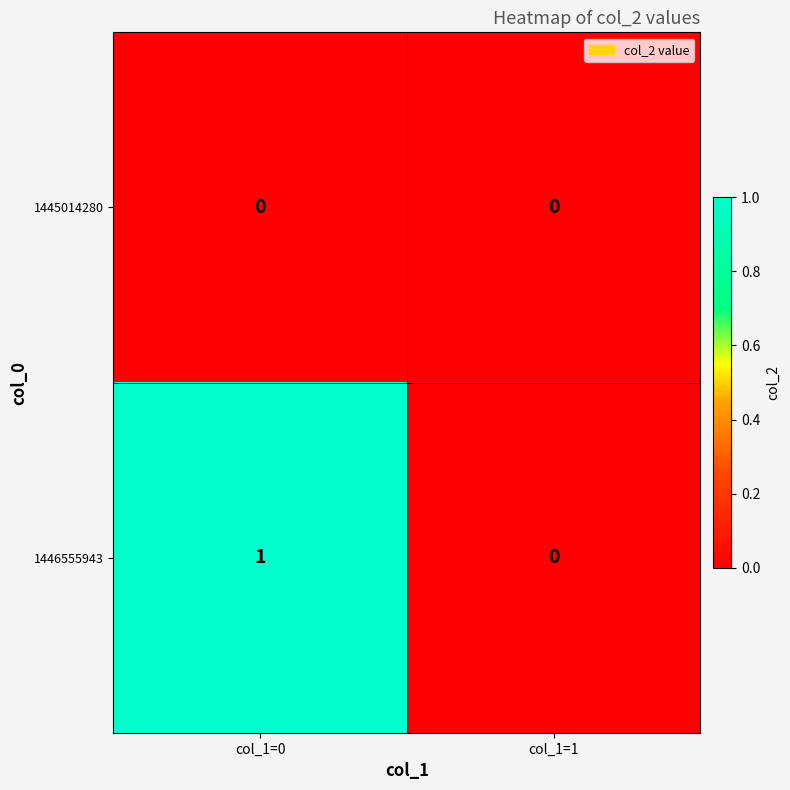

How many values in 1446555943 are above zero?

1